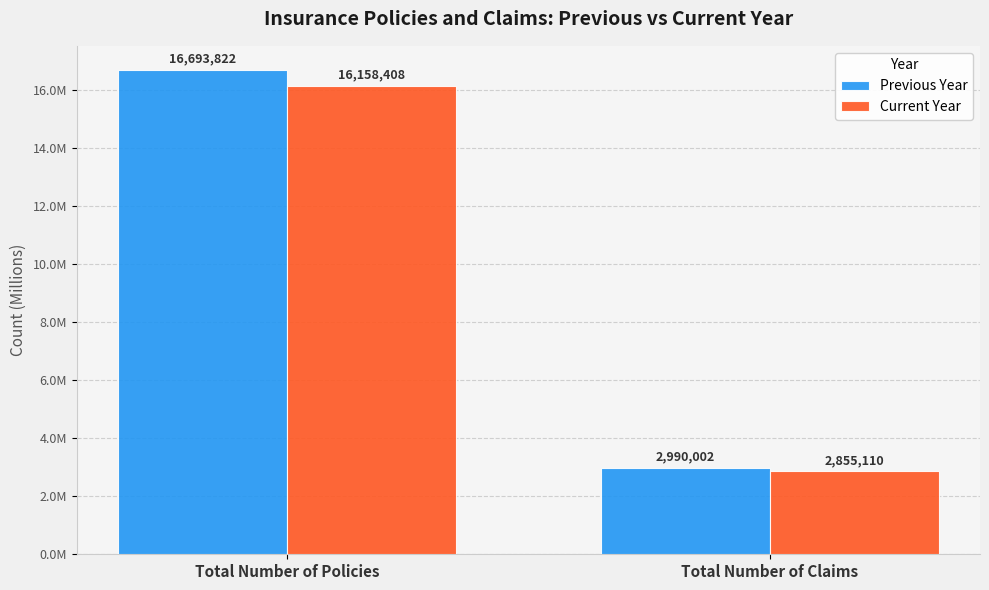

Does the chart contain stacked bars?

No